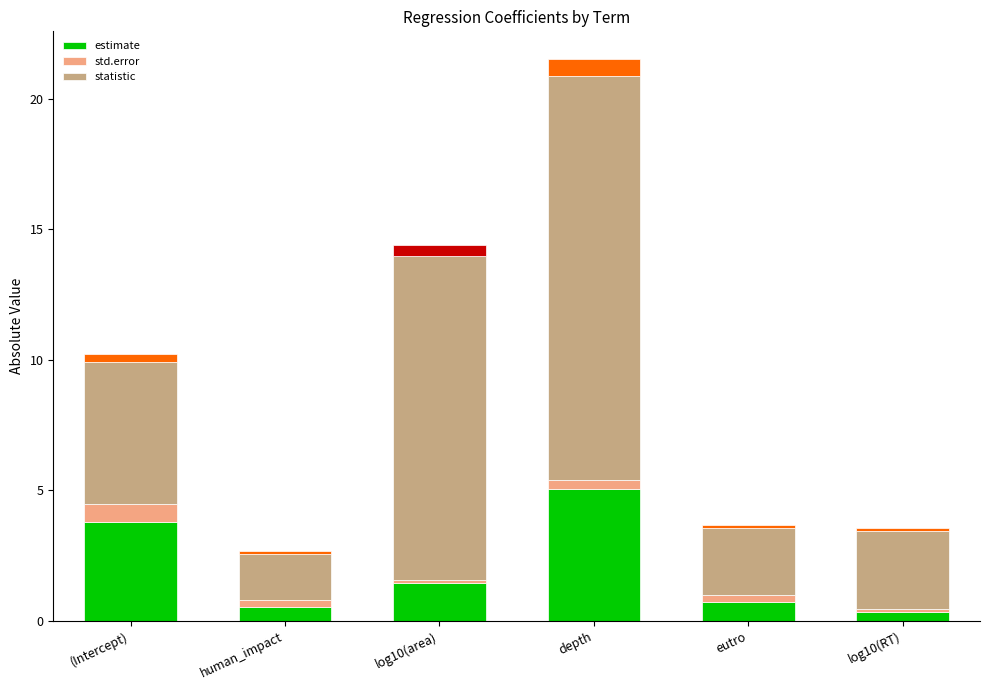

Which category has the lowest value in the statistic series?

human_impact